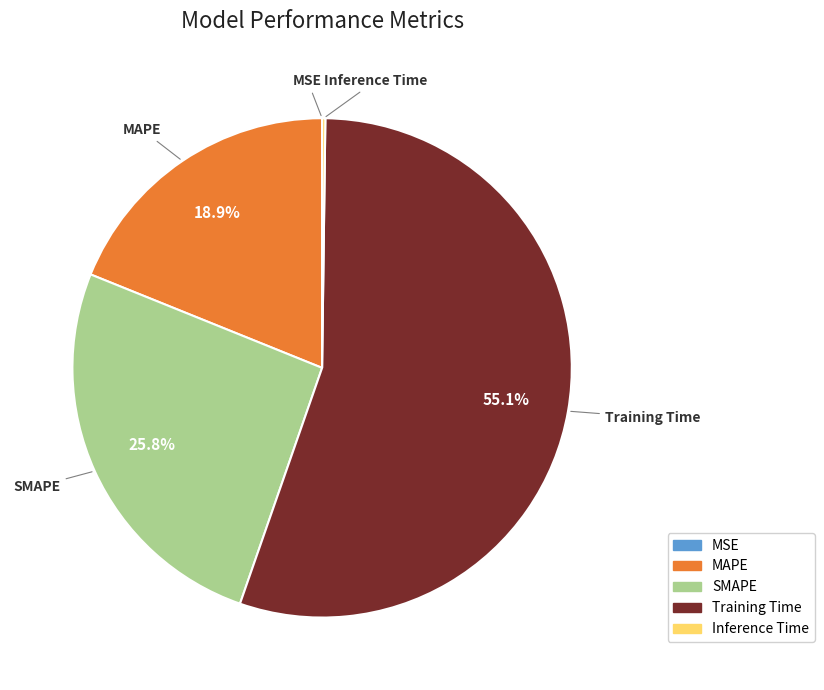

What percentage is the MAPE slice, to the nearest percent?

19%